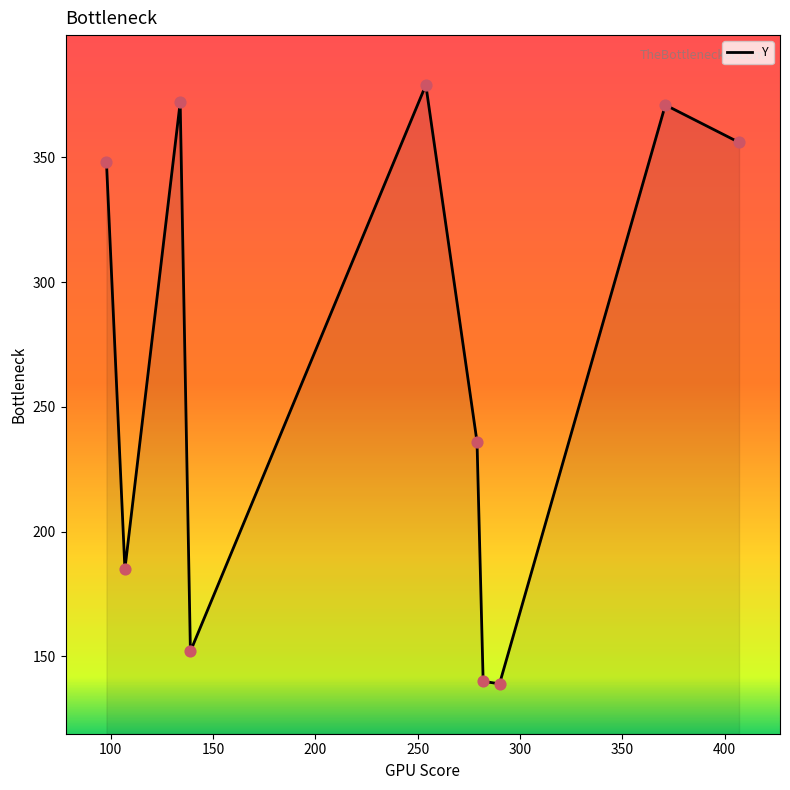

What is the difference between the maximum and minimum values?

240